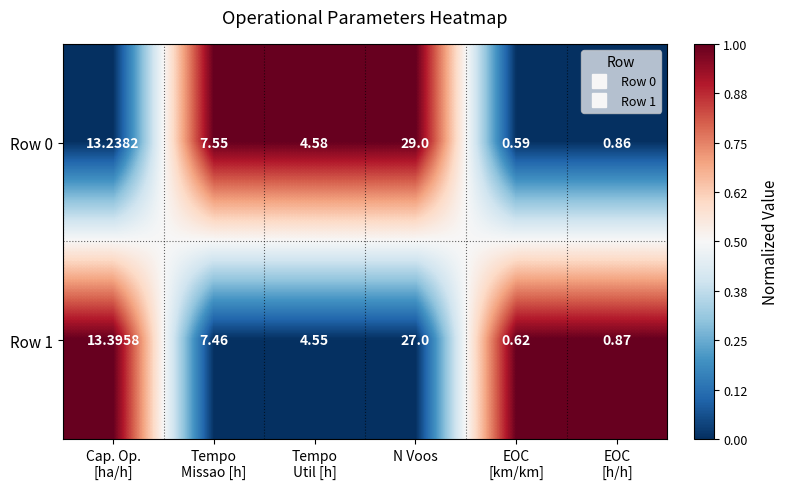

At which category is the sum across all series the highest?

N Voos